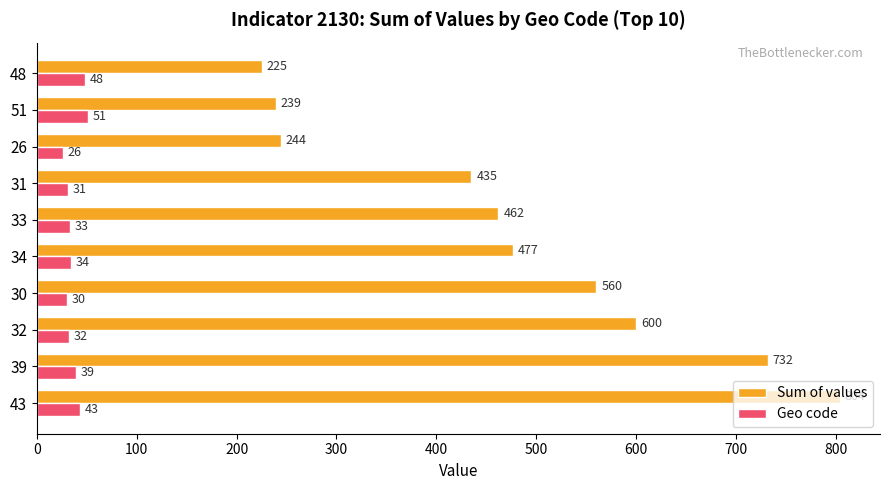

At which category is the sum across all series the highest?

43